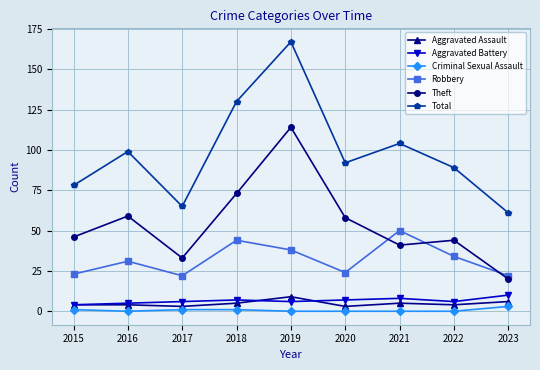

What is the difference between the maximum and minimum values in the Aggravated Battery series?

6